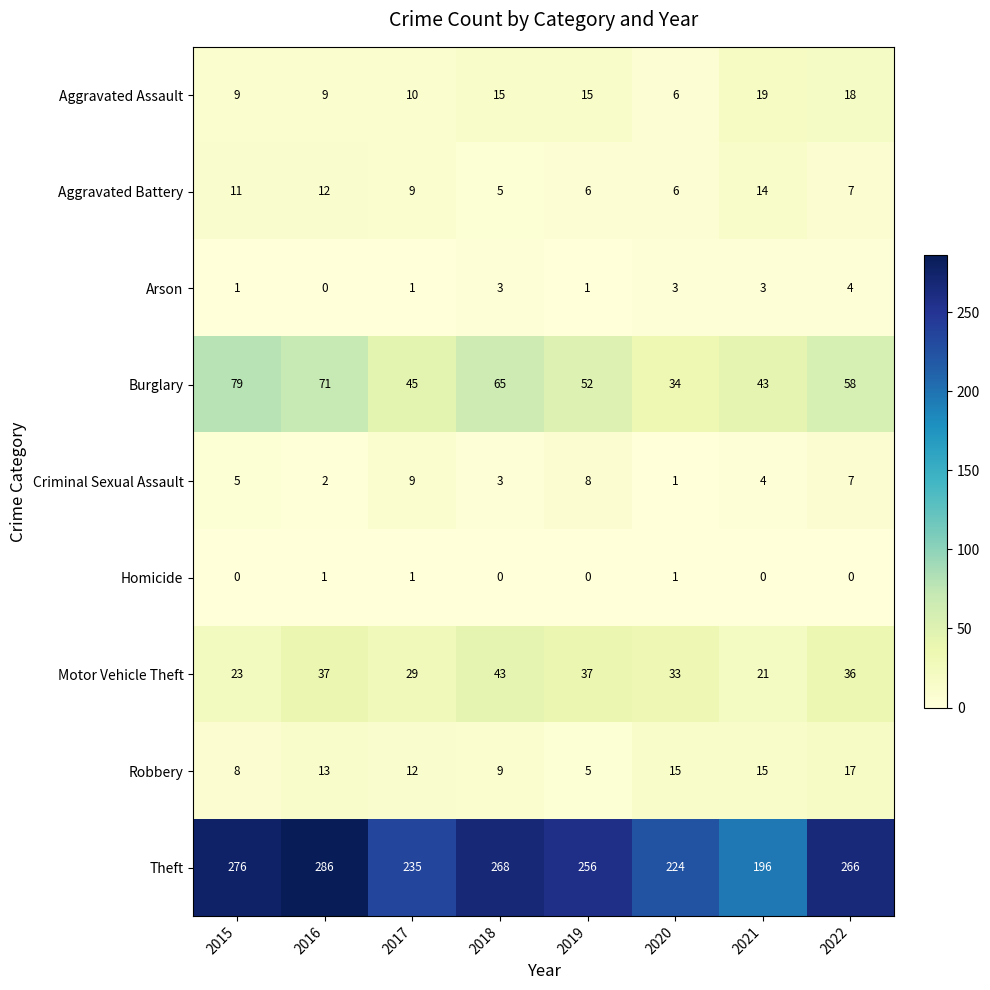

The value of Aggravated Battery at 2016 is 12. True or false?

True